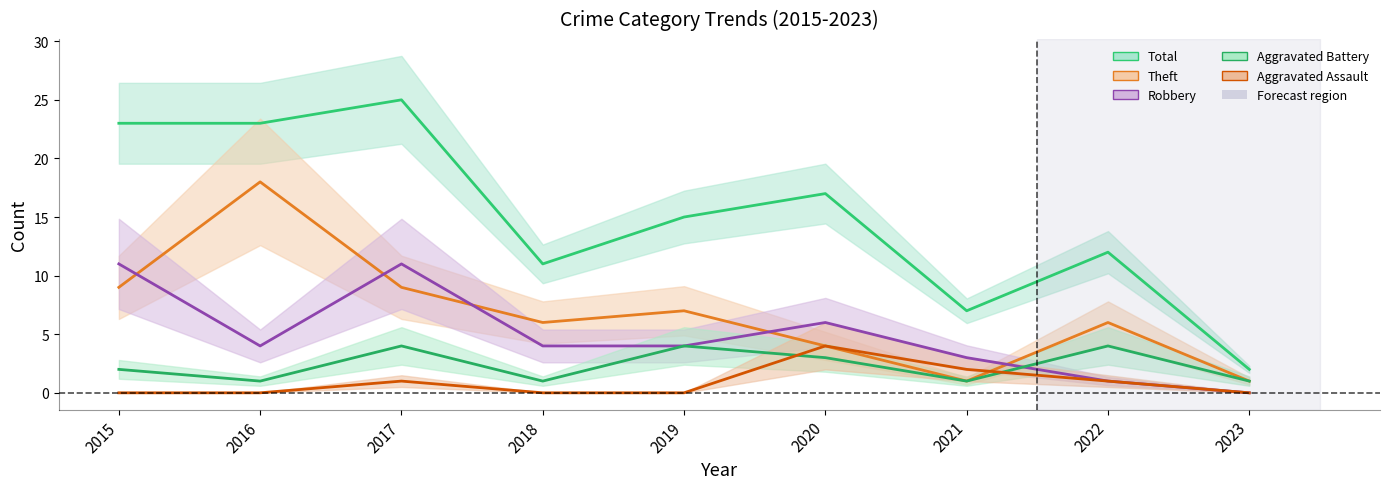

Between which two adjacent categories do Theft and Aggravated Assault first intersect?

2021 and 2022